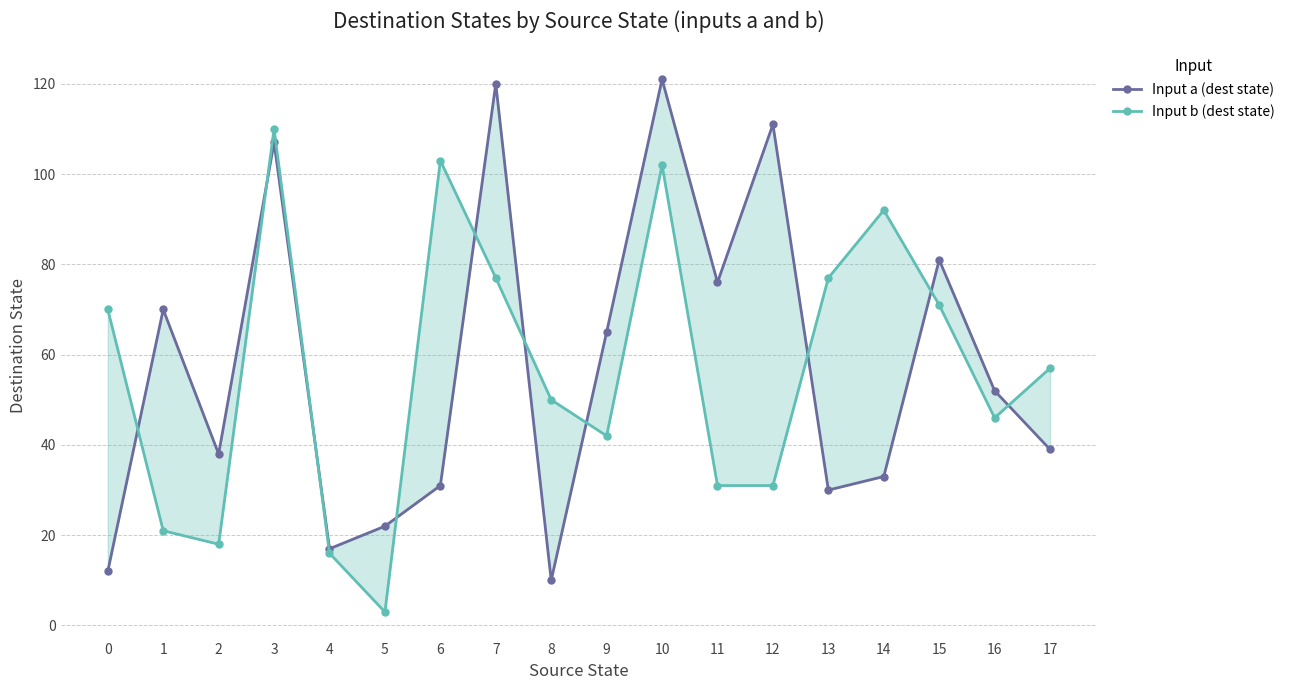

At how many categories does at least one series exceed 23?

16